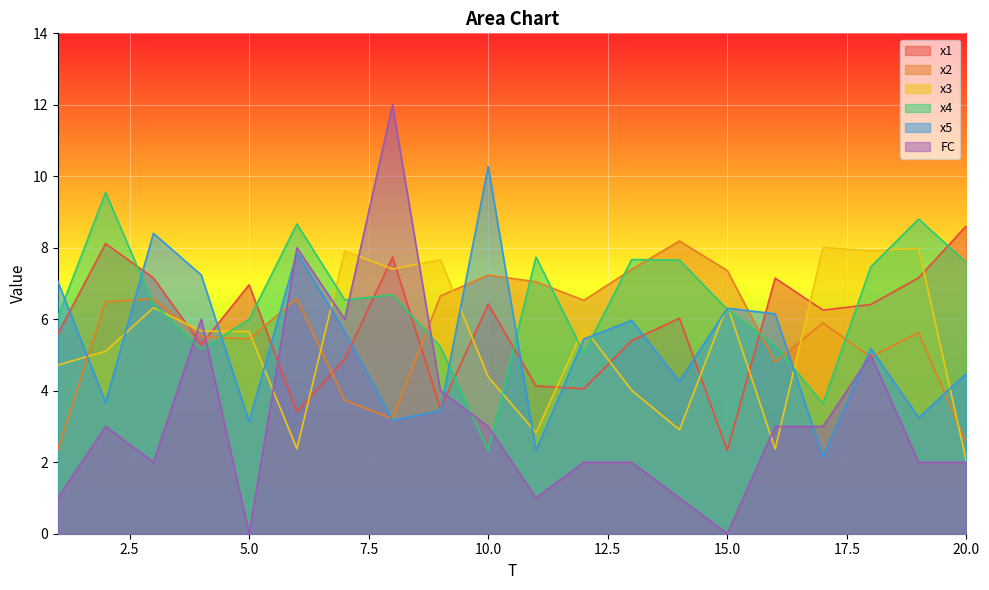

In x2, how many points are higher than both neighbors (excluding endpoints)?

6